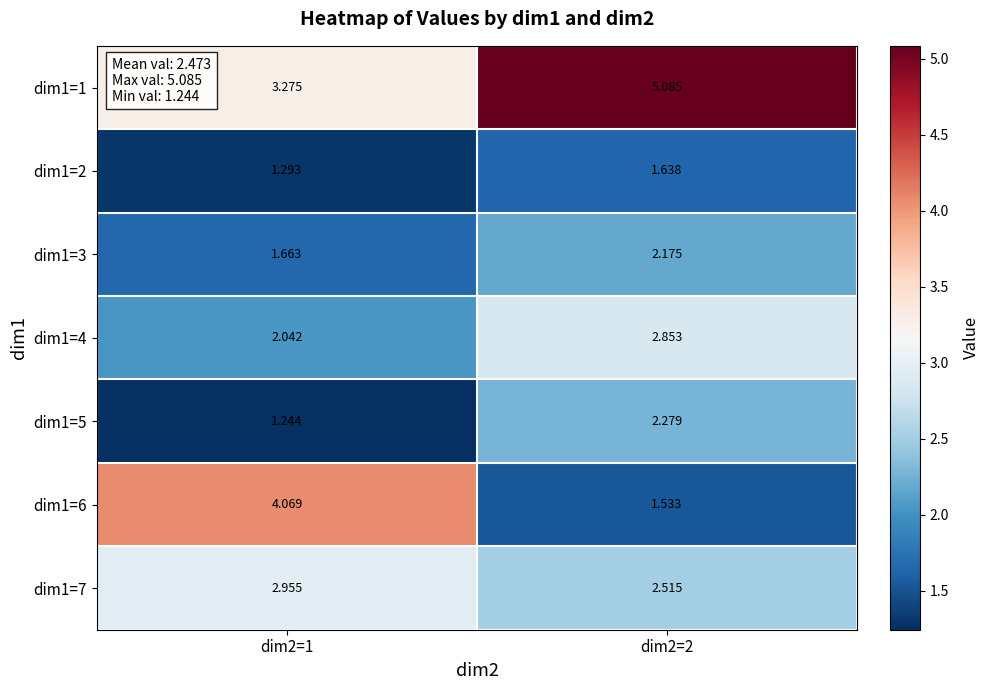

Is the value of dim1=3 at dim2=1 greater than the value of dim1=2 at dim2=2?

Yes